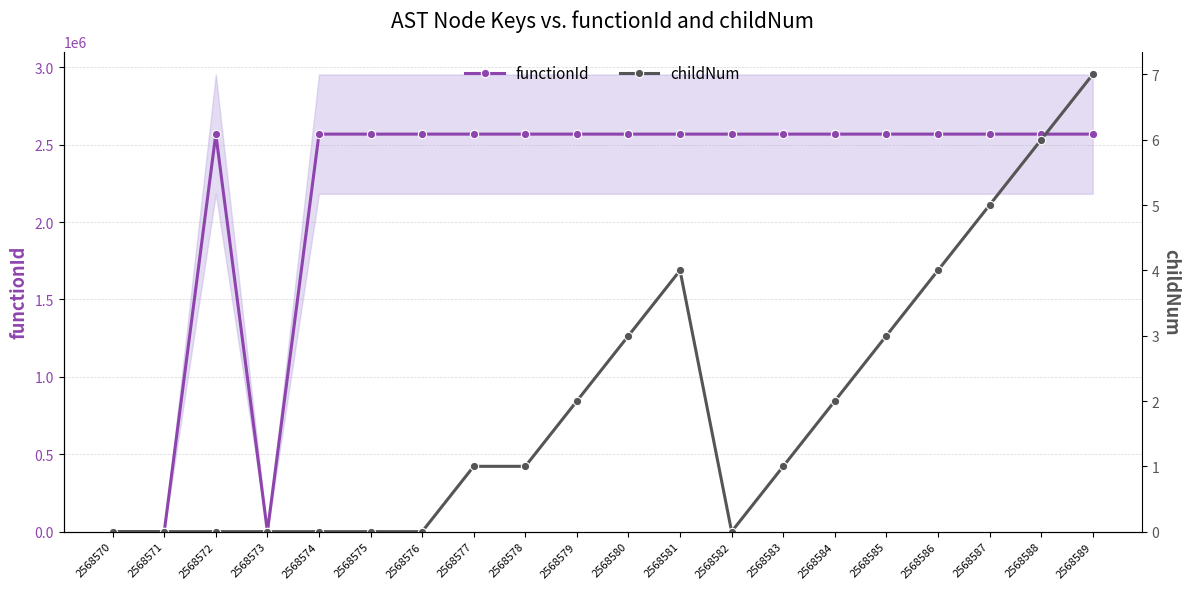

How many values in functionId are above zero?

17